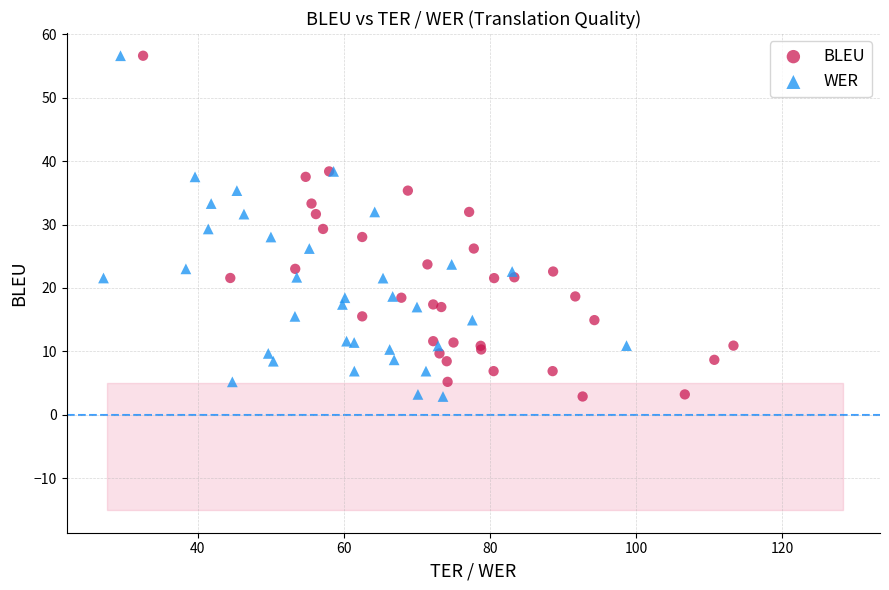

What are all the series names shown in the legend?

BLEU, WER